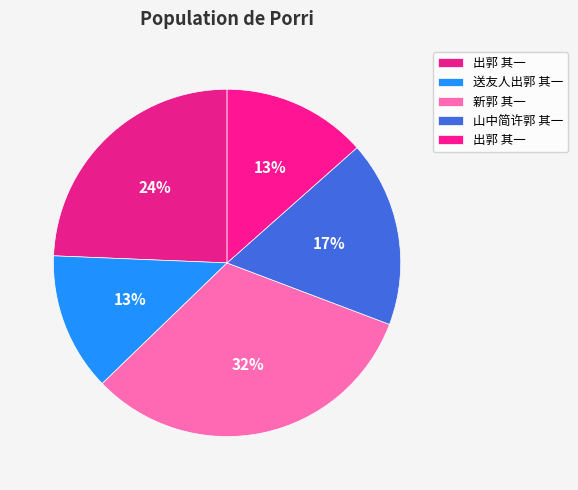

Which slice is the smallest?

送友人出郭 其一